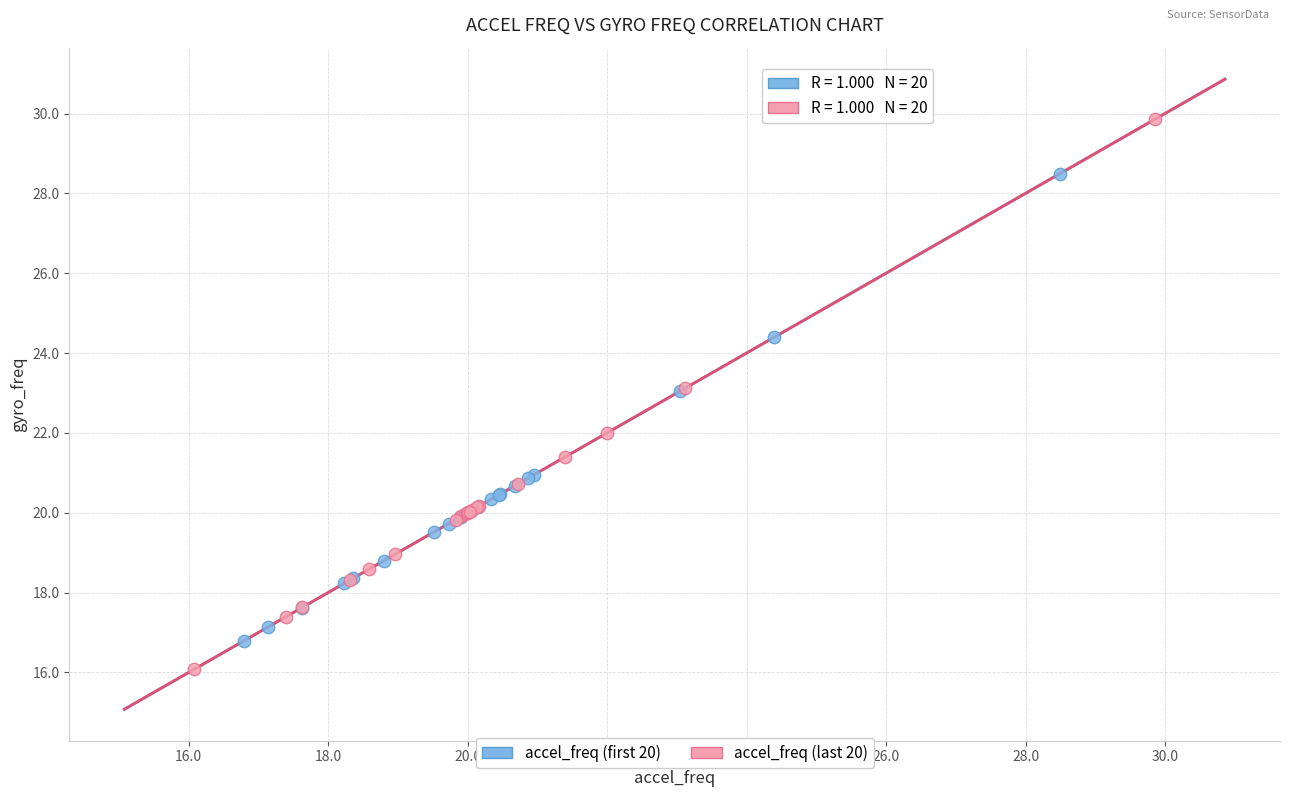

Which series has the largest Y range (max minus min)?

accel_freq (last 20)